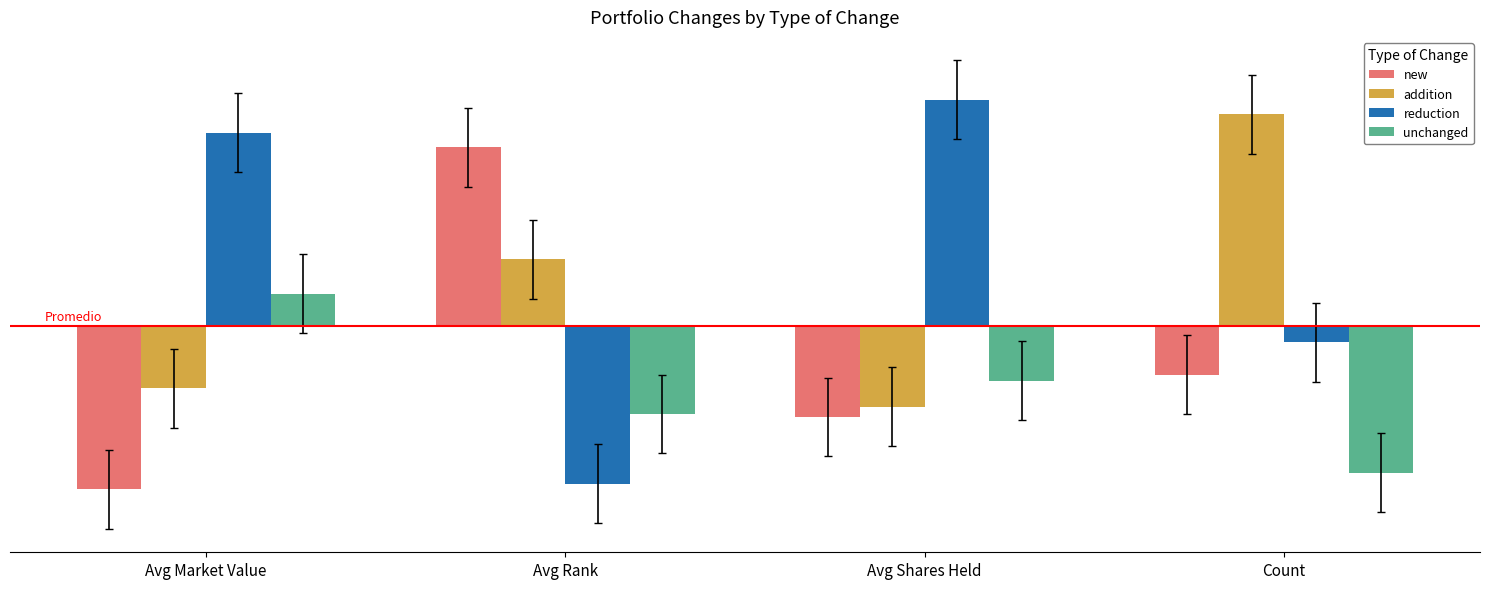

What is the difference between the reduction values at Count and Avg Shares Held?

1.8